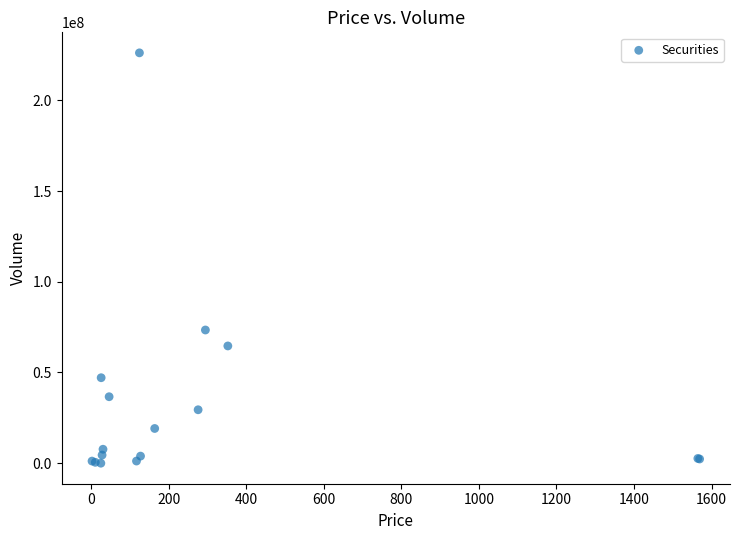

What Y value in the scatter plot is closest to 113068757?

73412806